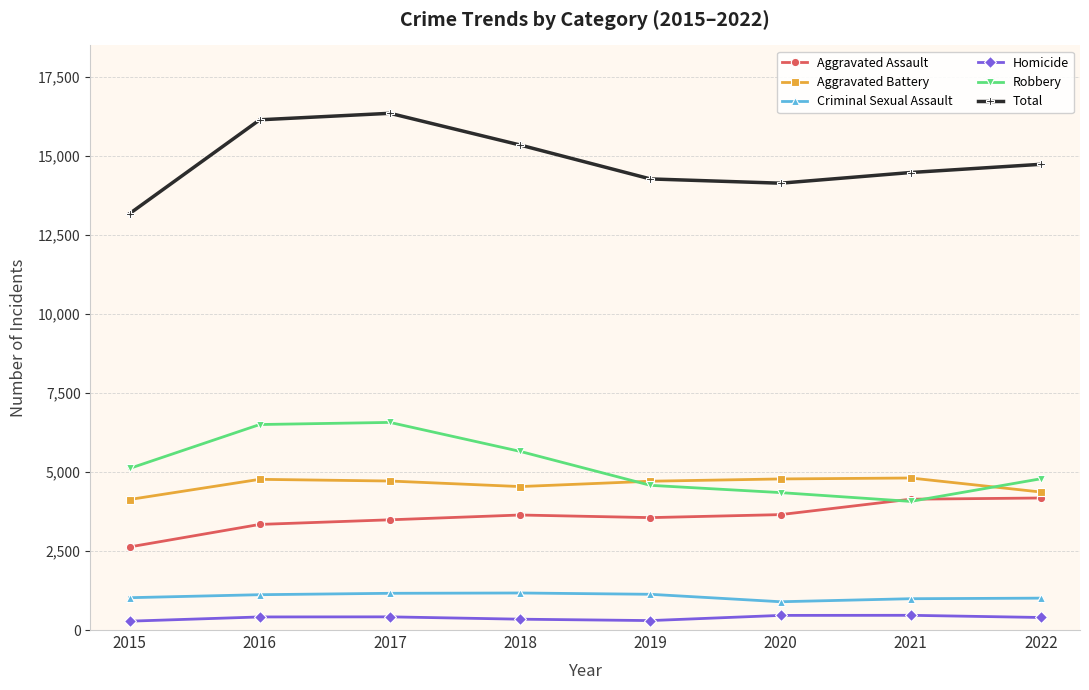

What is the value of the Robbery point at the 7th from the left?

4070